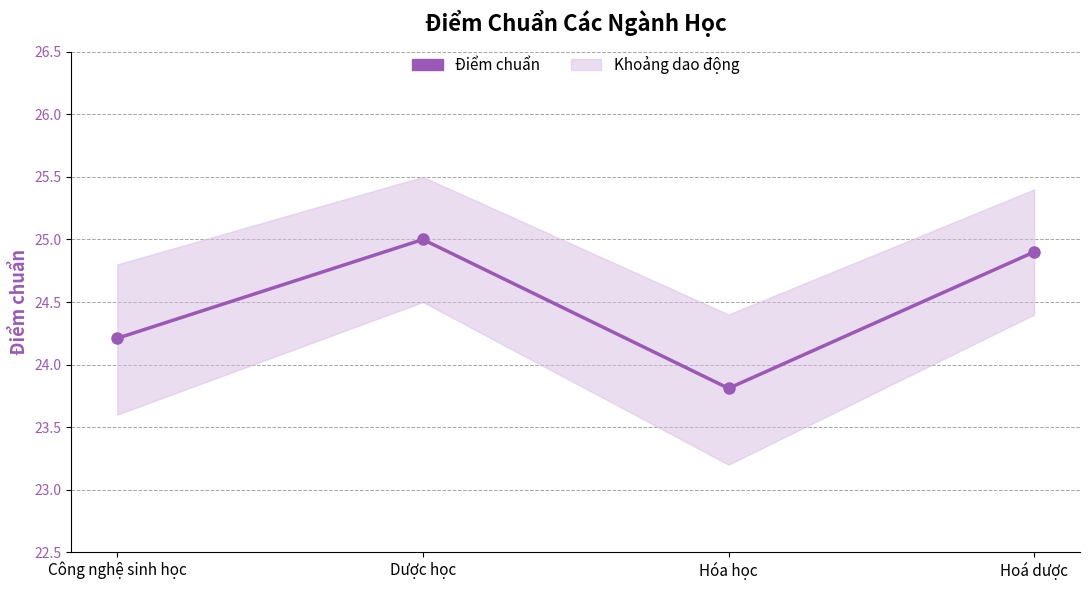

Is this an area chart (filled region under the line)?

No